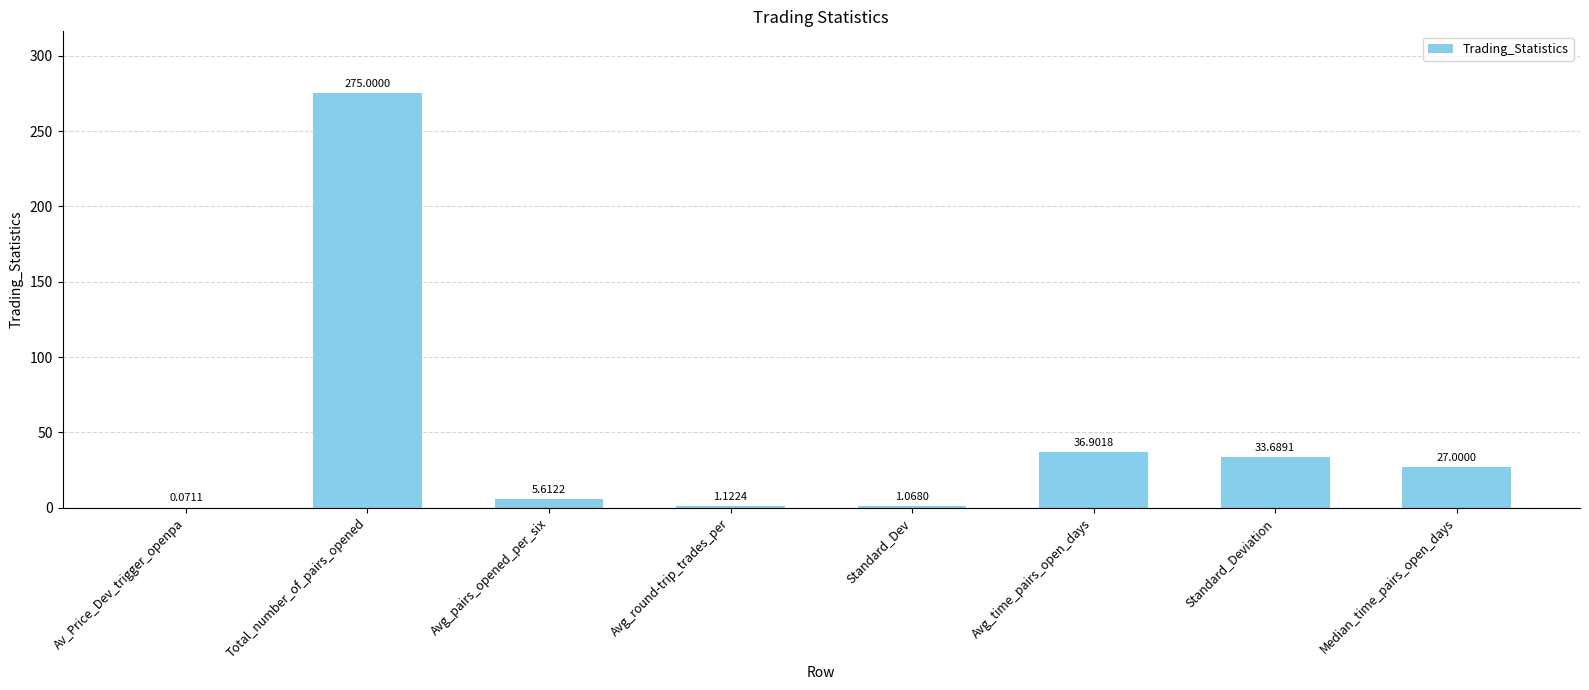

Which category has the highest value across all series?

Total_number_of_pairs_opened